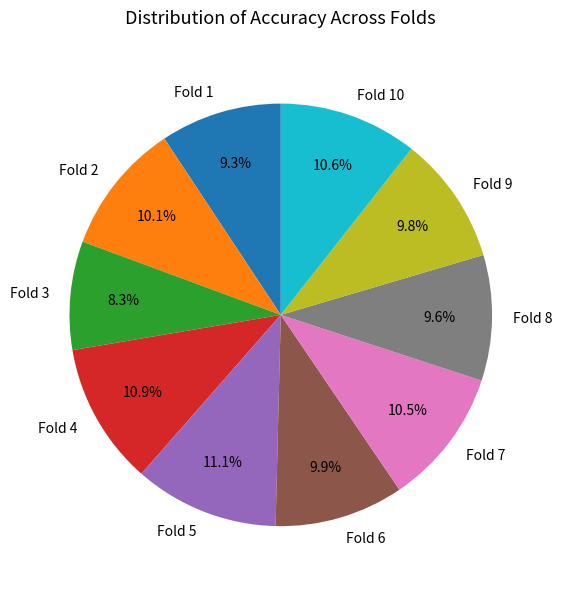

What percentage is NOT represented by Fold 8?

90.4%